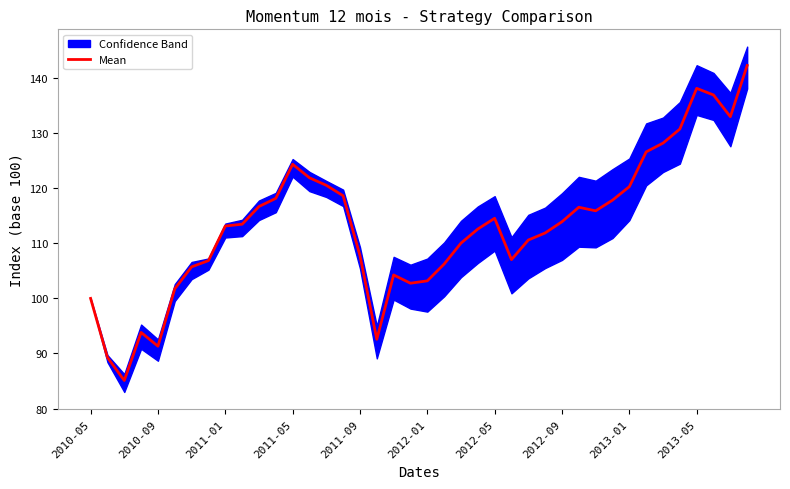

True or false: there are more than 0 points higher than both neighbors.

True